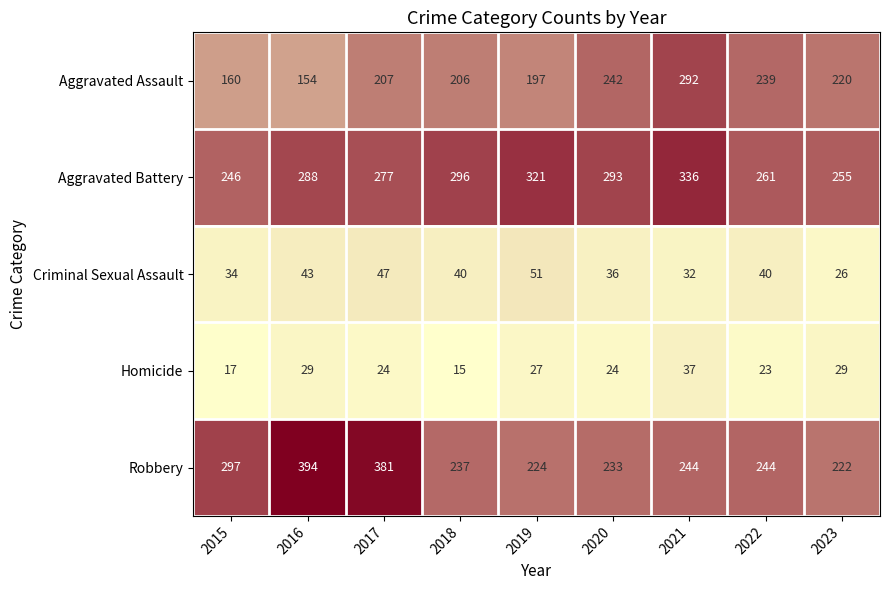

Which label corresponds to the smallest value in the chart?

2018